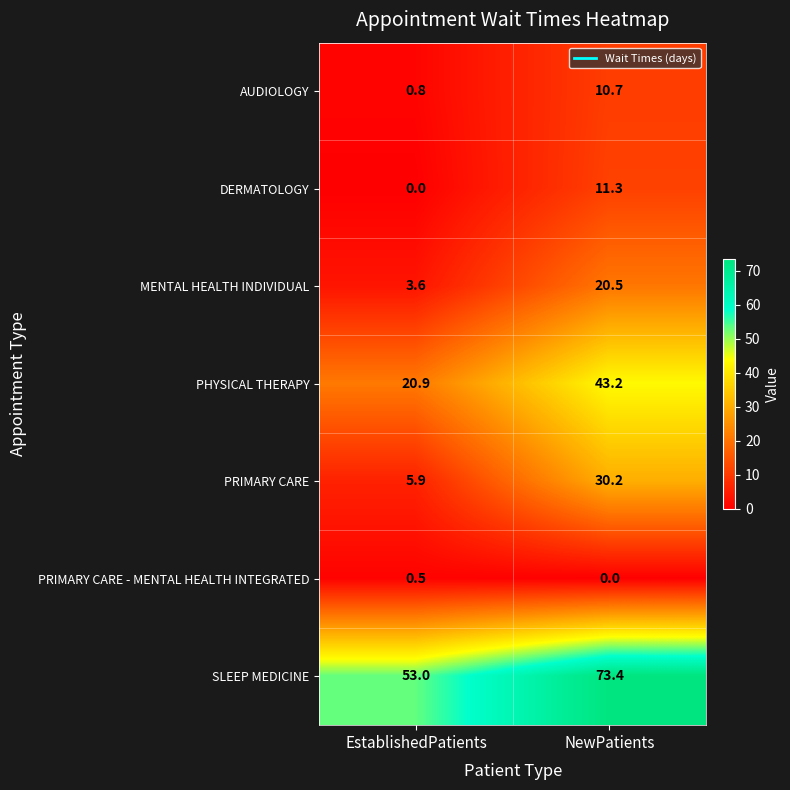

What is the lowest value of the MENTAL HEALTH INDIVIDUAL series?

3.6